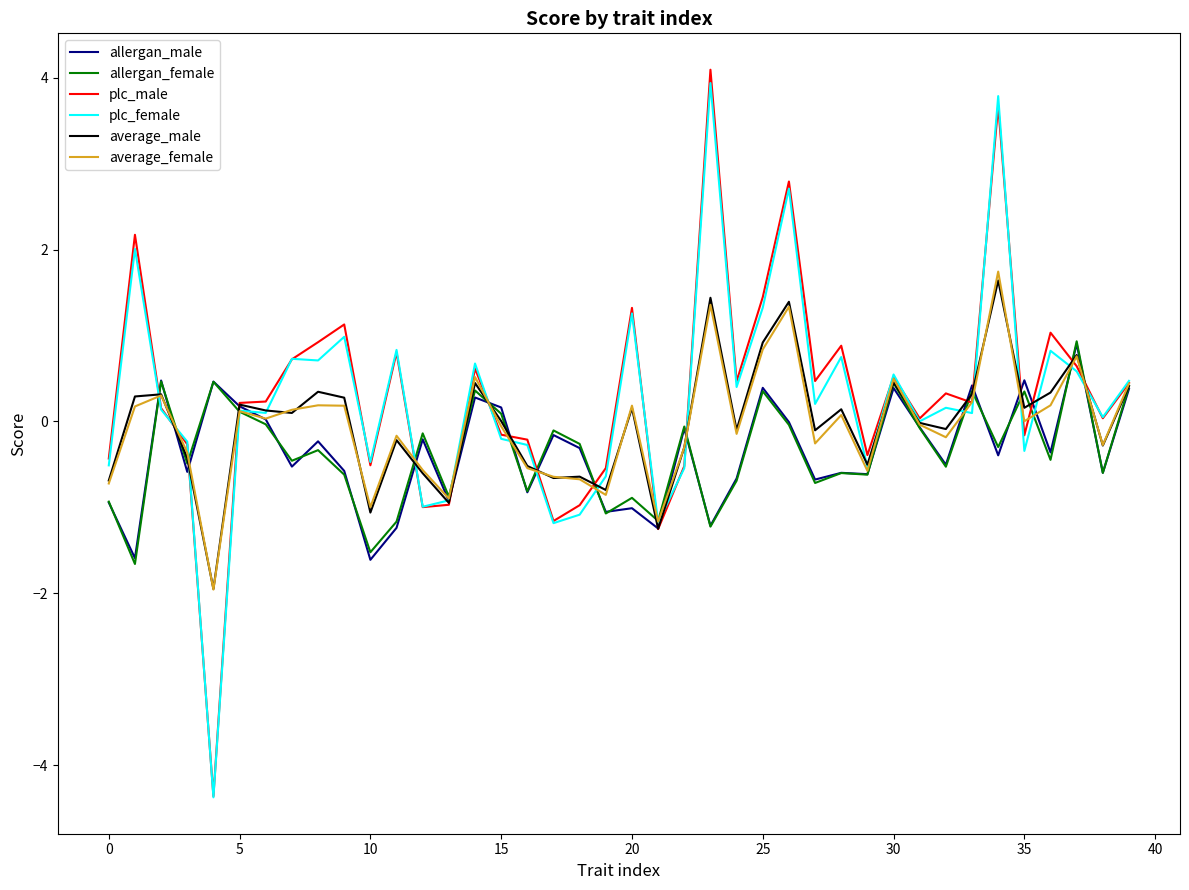

How many series are shown in this chart?

6